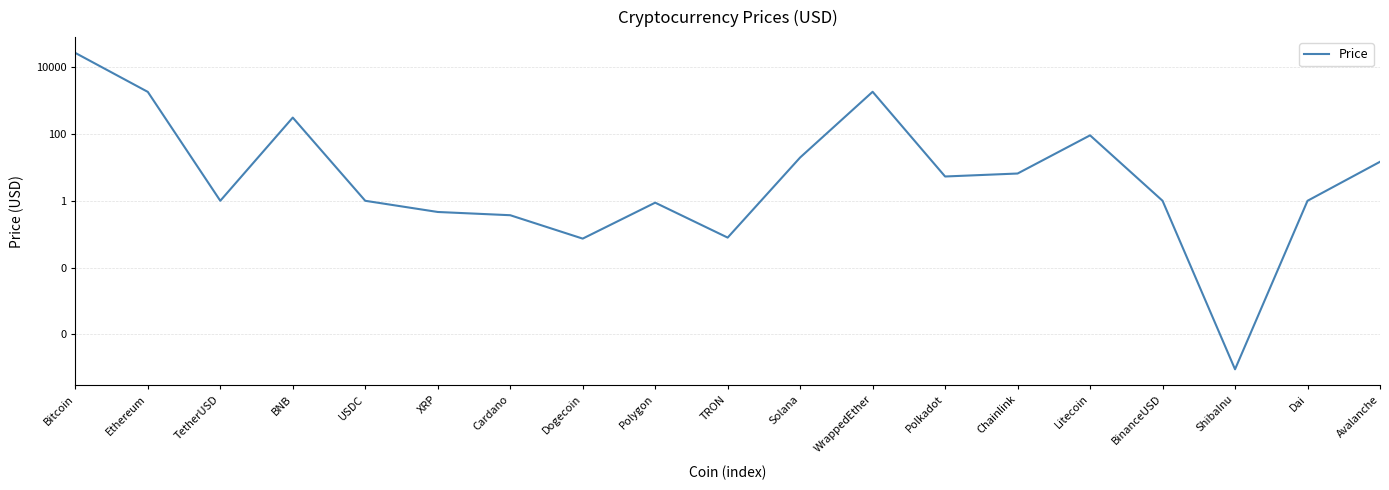

Does the chart display data point markers on the line(s)?

No